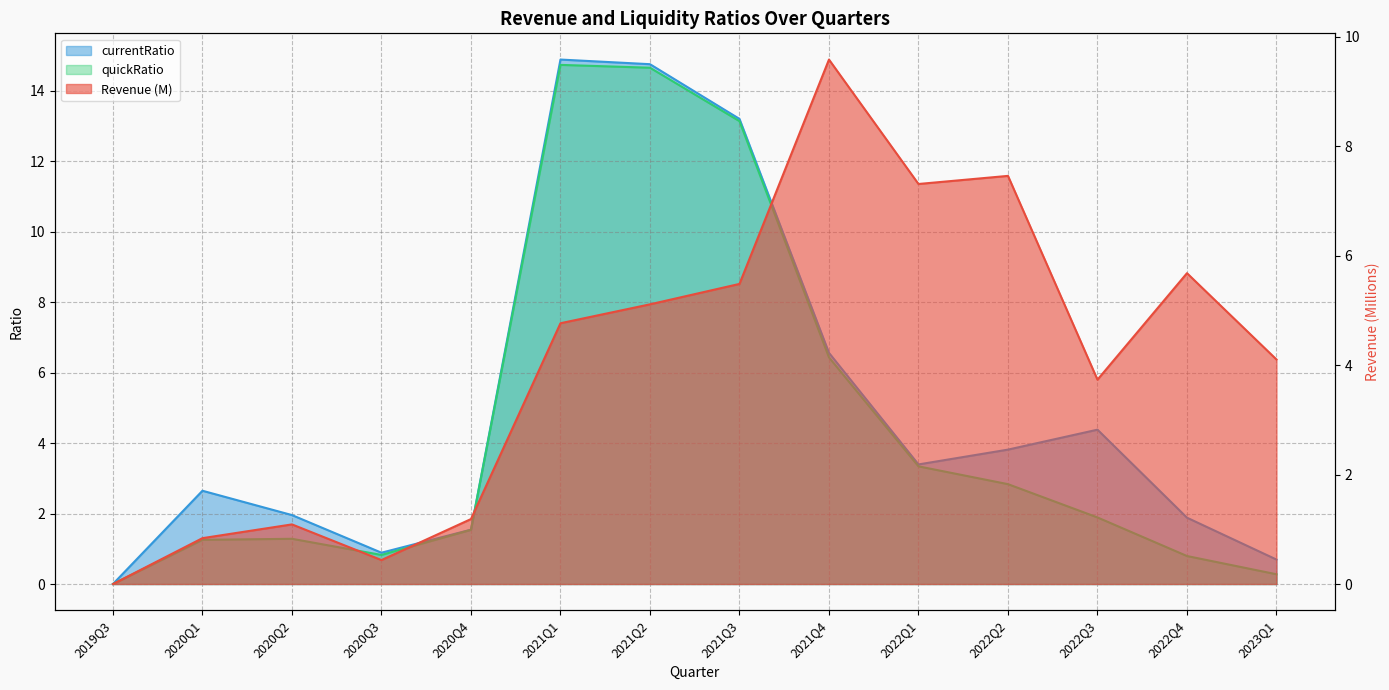

The value of currentRatio at 2019Q3 is 7.0. True or false?

False